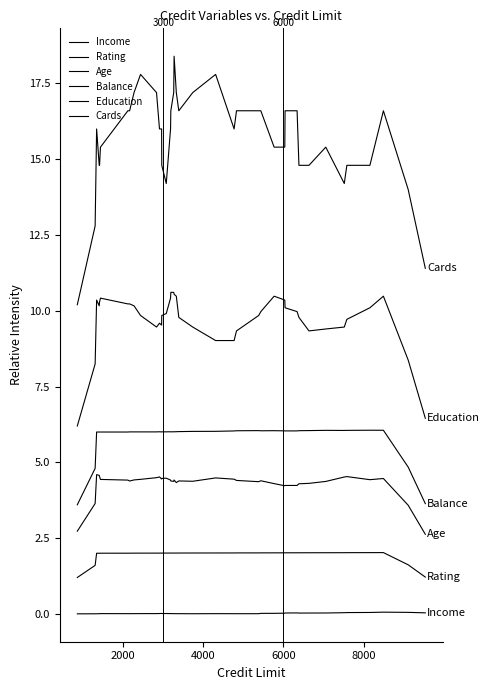

Does the chart display data point markers on the line(s)?

No